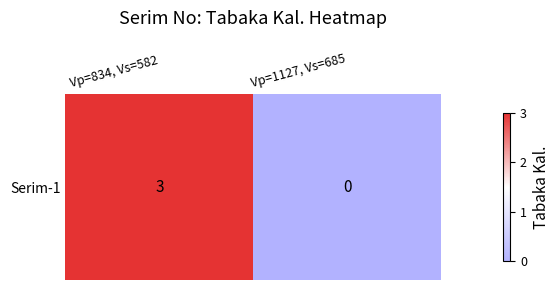

What is the difference between the values at Vp=1127, Vs=685 and Vp=834, Vs=582?

3